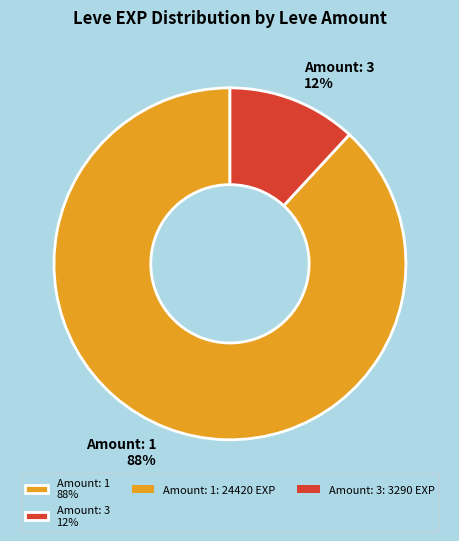

Is the sum of Amount: 1 88% and Amount: 3 12% greater than half?

Yes